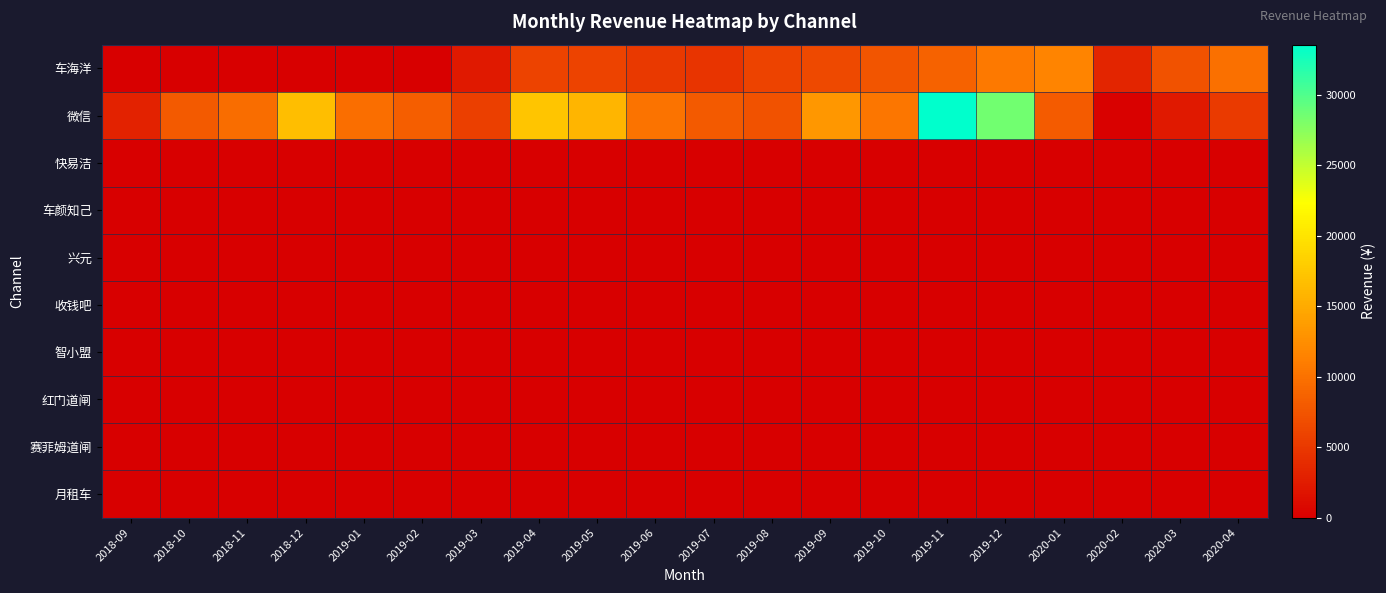

Rank the series at 2019-03 from highest to lowest value.

微信, 车海洋, 快易洁, 车颜知己, 兴元, 收钱吧, 智小盟, 红门道闸, 赛菲姆道闸, 月租车